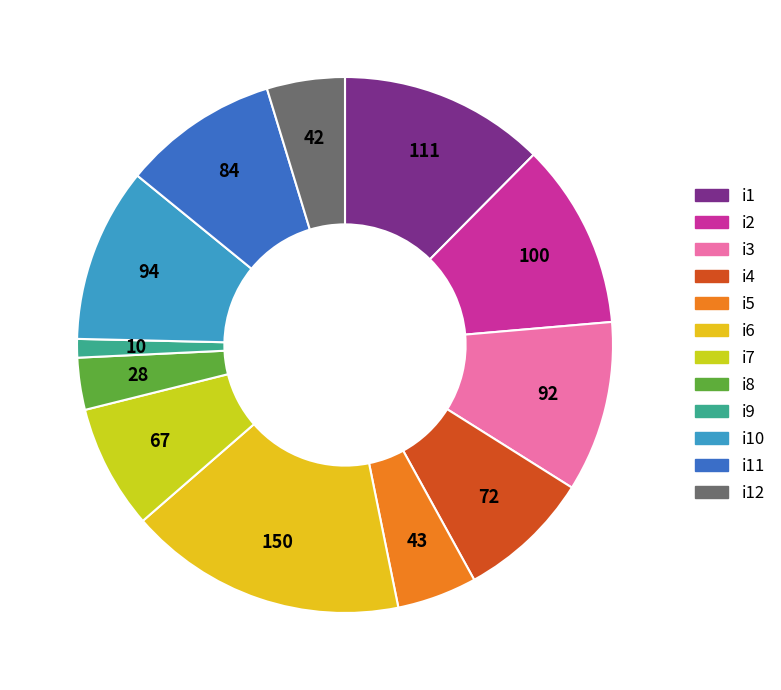

Count the number of slices in the pie.

12